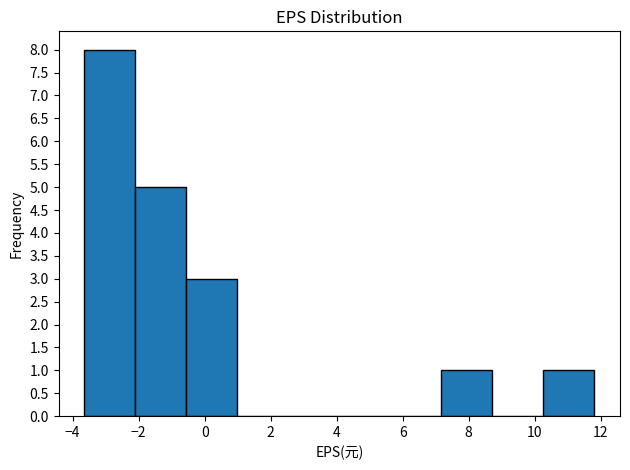

Reading left to right, transcribe this chart: for each bar, give the range it covers on the x-axis and its height. Neither the bar edges nor the heights are printed on the chart, so give them approximately, as read against the axes.

-3.6 to -2.2: 8
-2.2 to -0.6: 5
-0.6 to 1.0: 3
1.0 to 2.6: 0
2.6 to 4.0: 0
4.0 to 5.6: 0
5.6 to 7.2: 0
7.2 to 8.8: 1
8.8 to 10.2: 0
10.2 to 11.8: 1